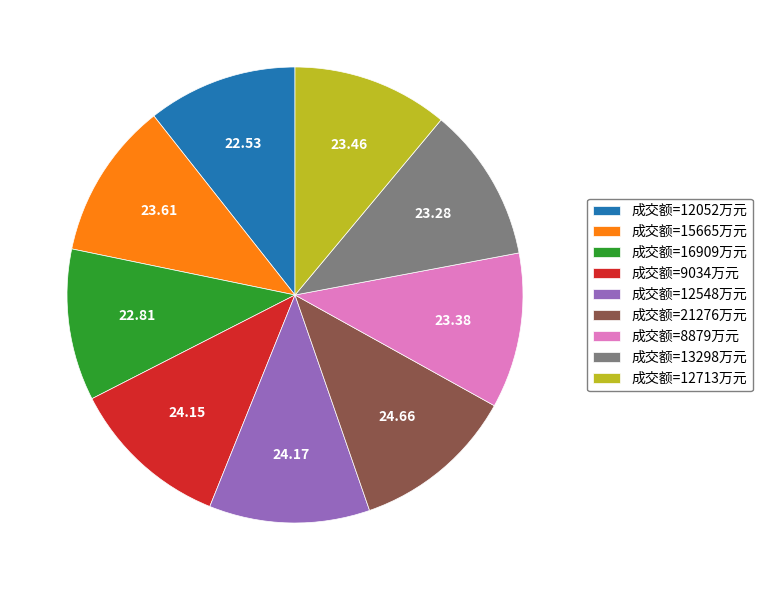

Does any single category account for the majority?

No